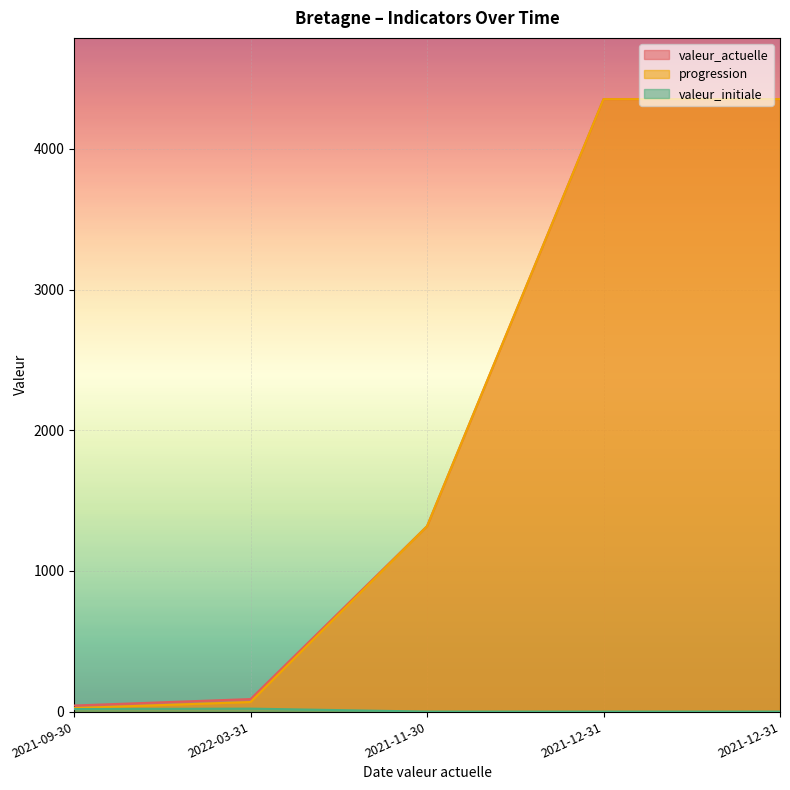

True or false: valeur_initiale and progression intersect in this chart.

False